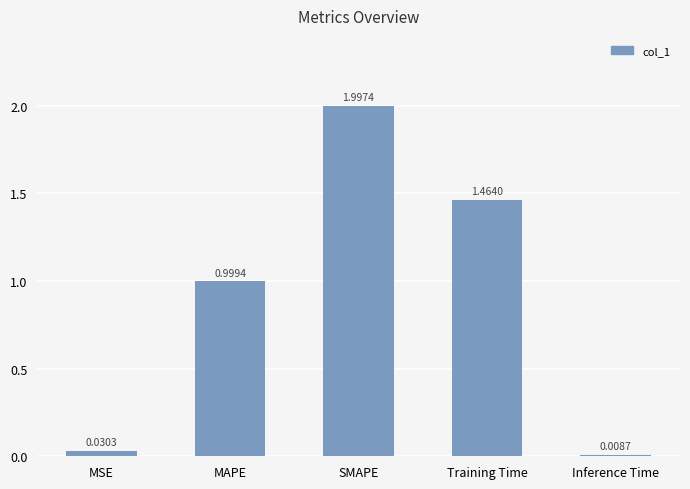

What is the difference between the second highest and second lowest values?

1.4